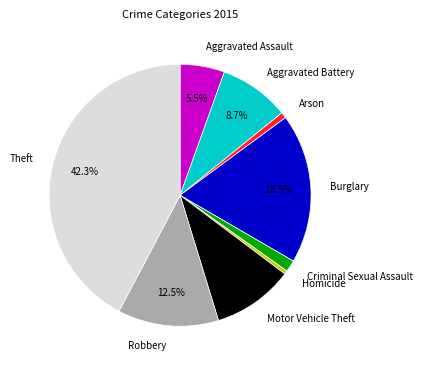

How many segments does this pie chart have?

9